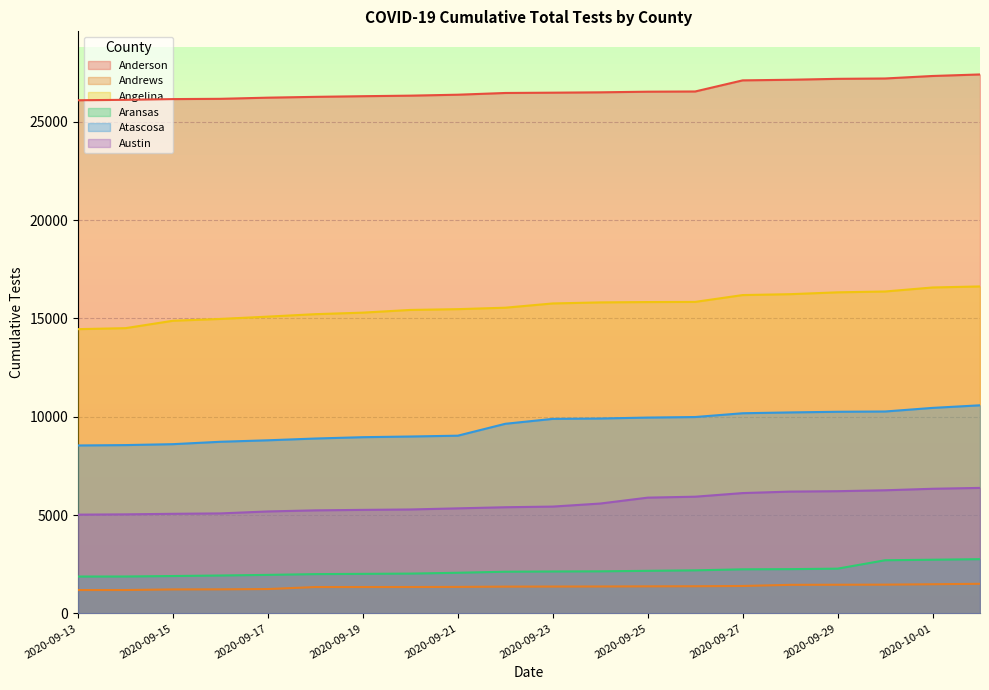

True or false: Andrews has a value of 2556 at 2020-10-14.

False